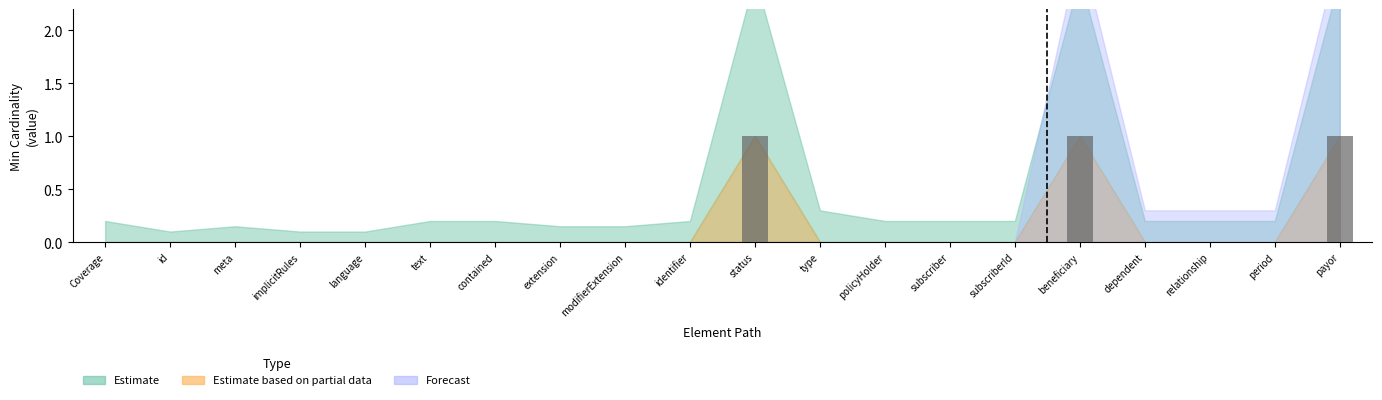

The value at text is 1. True or false?

False